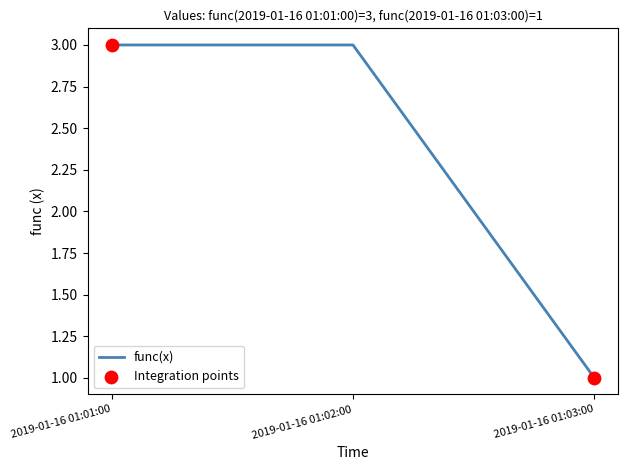

What is the change in value from 2019-01-16 01:01:00 to 2019-01-16 01:03:00?

-2